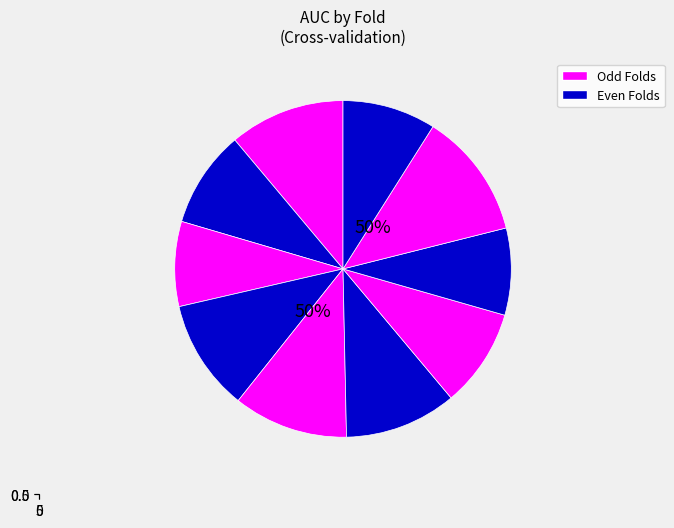

Which slice is the smallest?

3